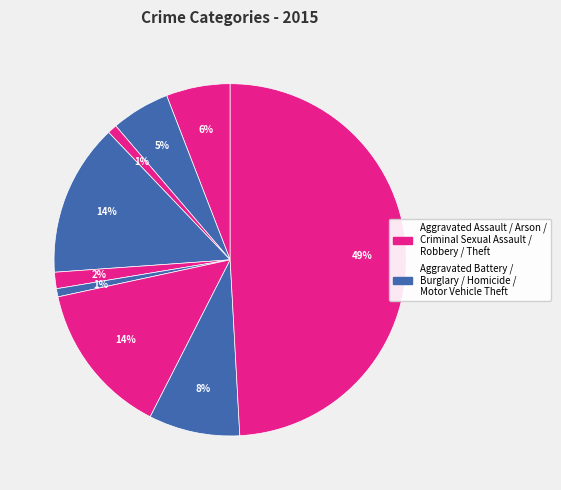

Which category has the biggest portion of the pie?

Theft